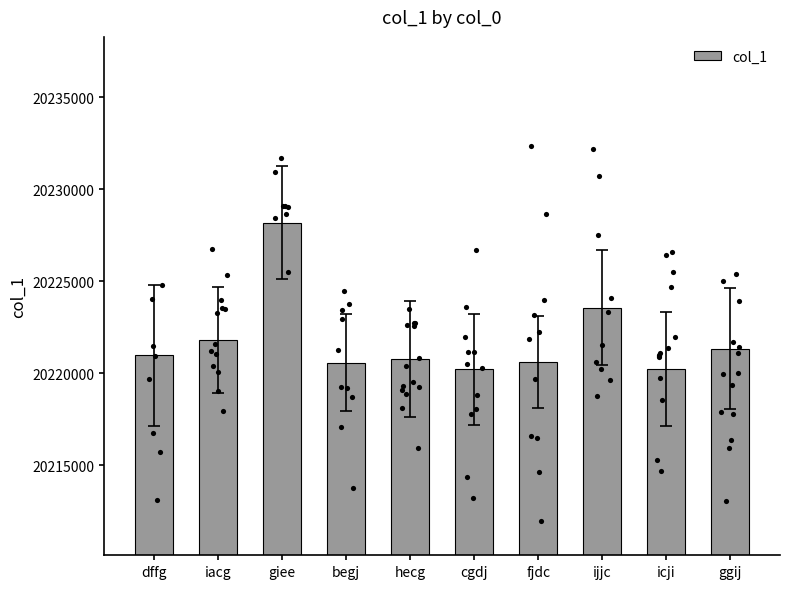

Approximately how many times larger is the value at begj compared to giee?

1.0